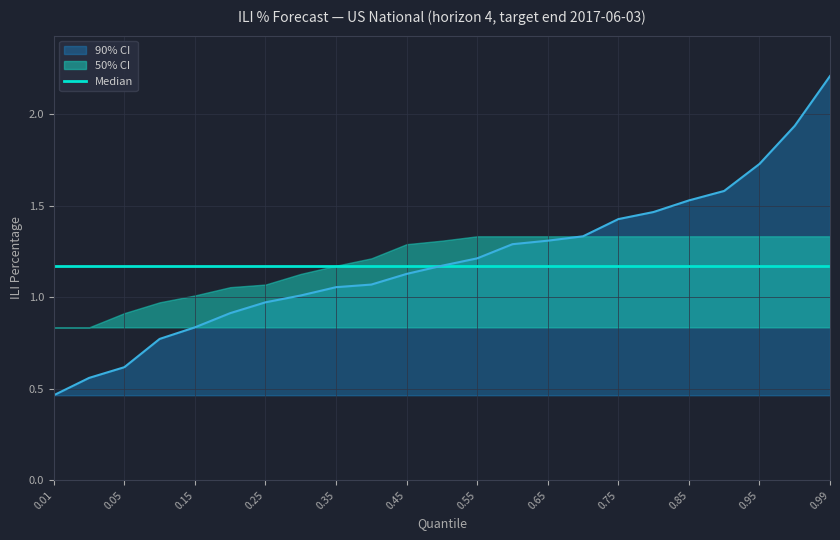

At which label does 90% CI first exceed 1?

0.3